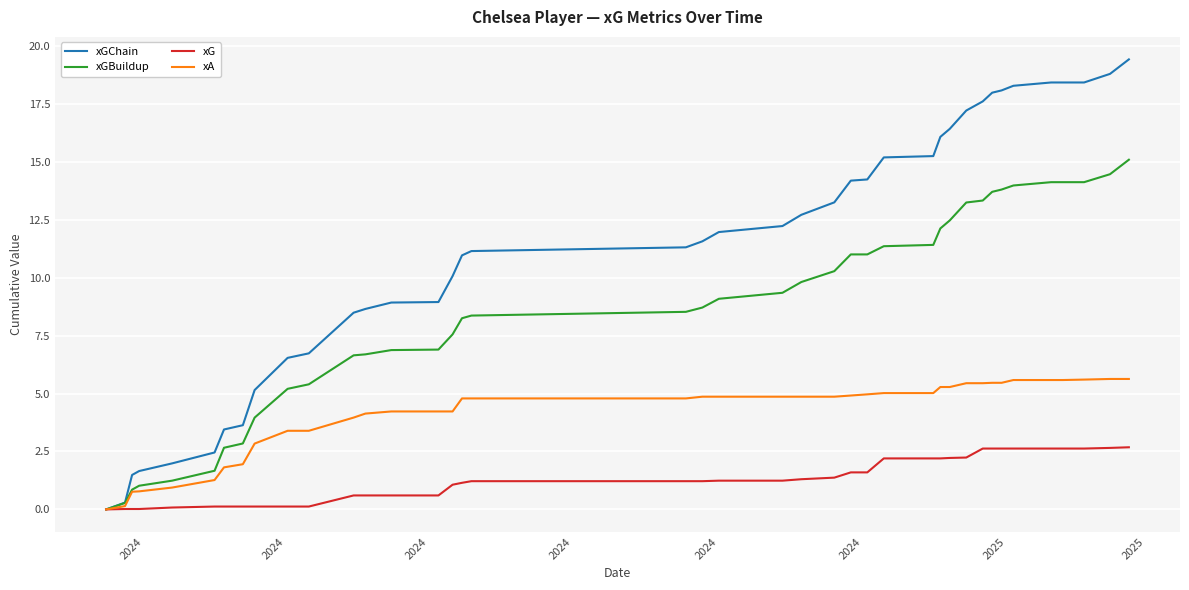

What is the maximum value for xGBuildup?

15.1